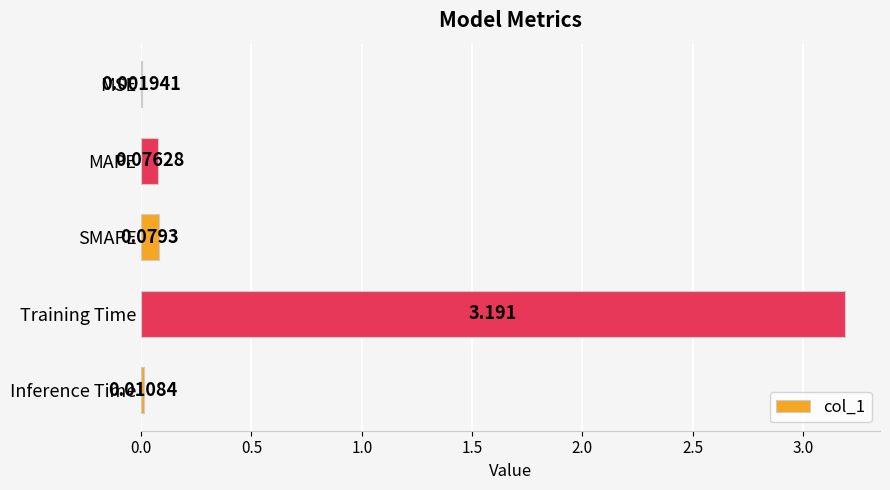

Which label corresponds to the largest value in the chart?

Training Time